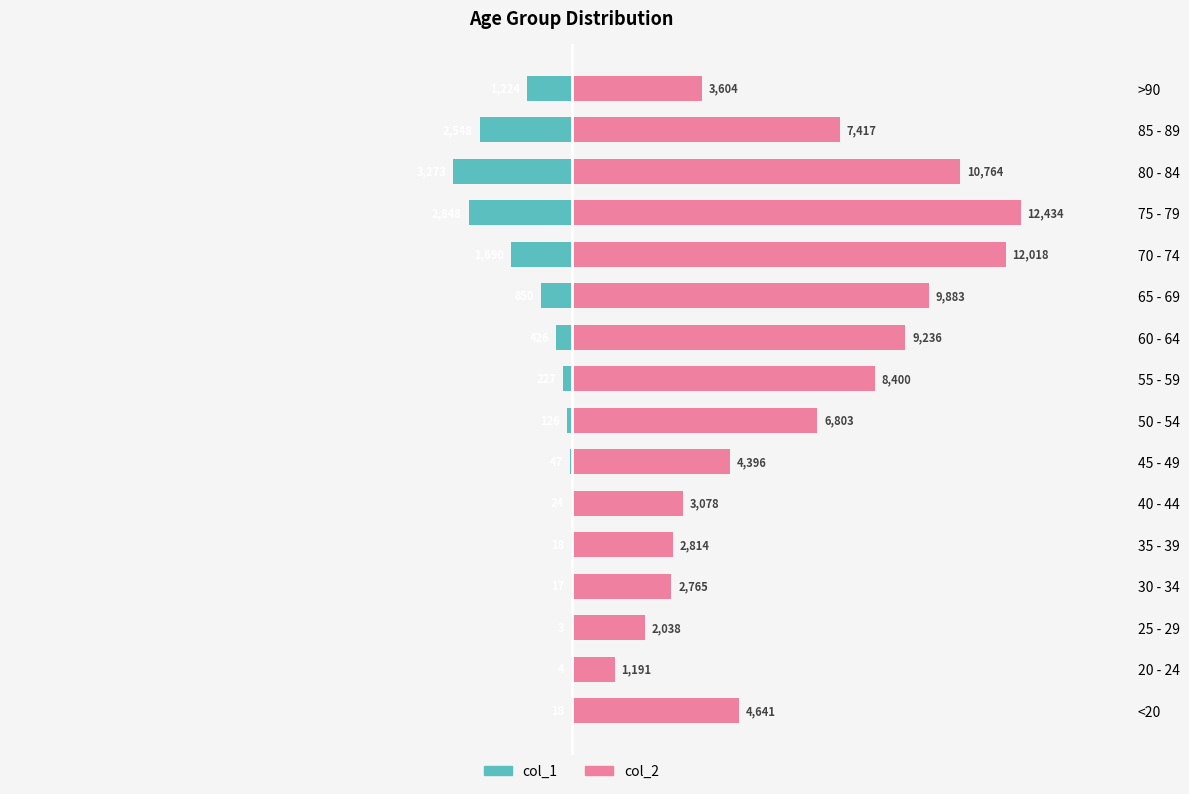

Which series has the largest total across all categories?

col_2